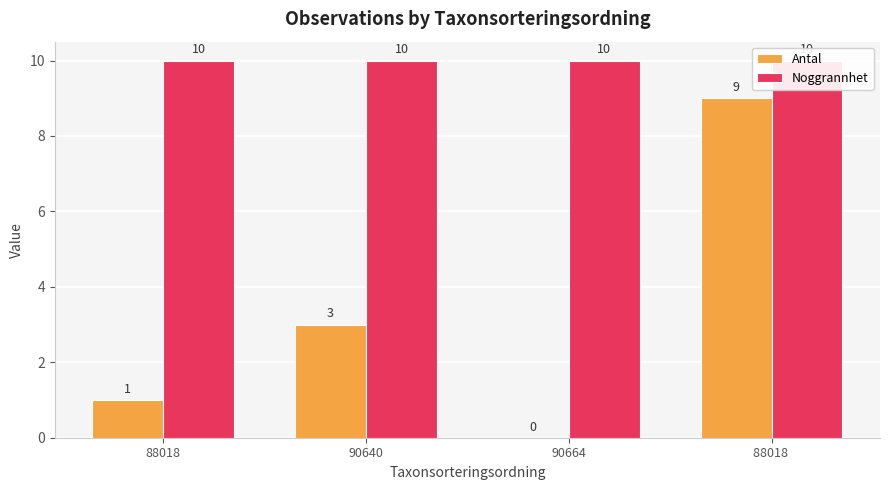

How many values in Antal are above zero?

3